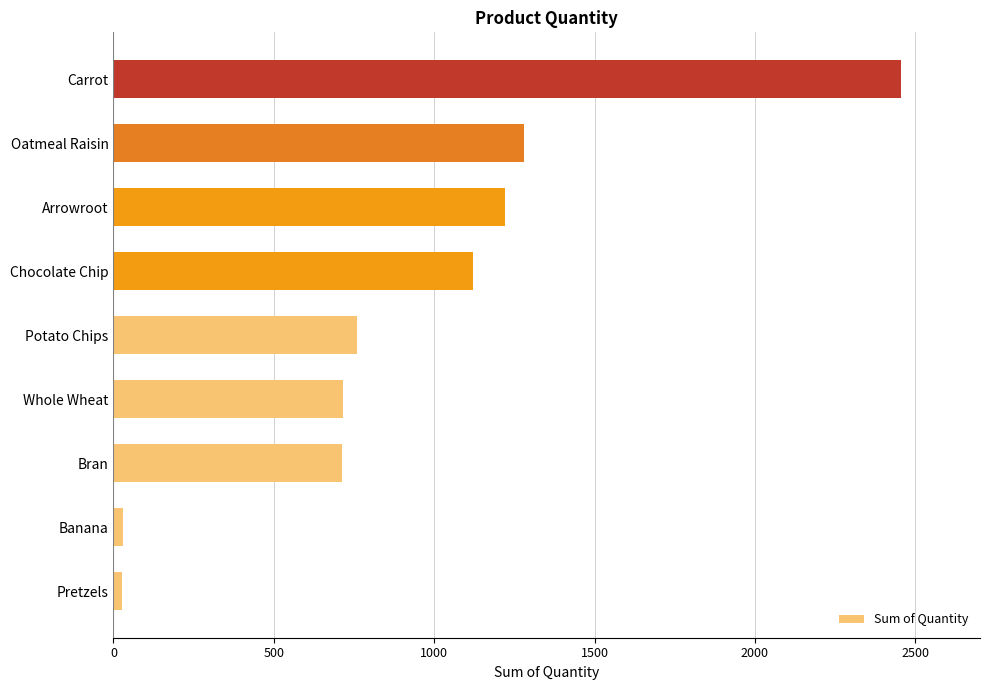

Which label corresponds to the largest value in the chart?

Carrot